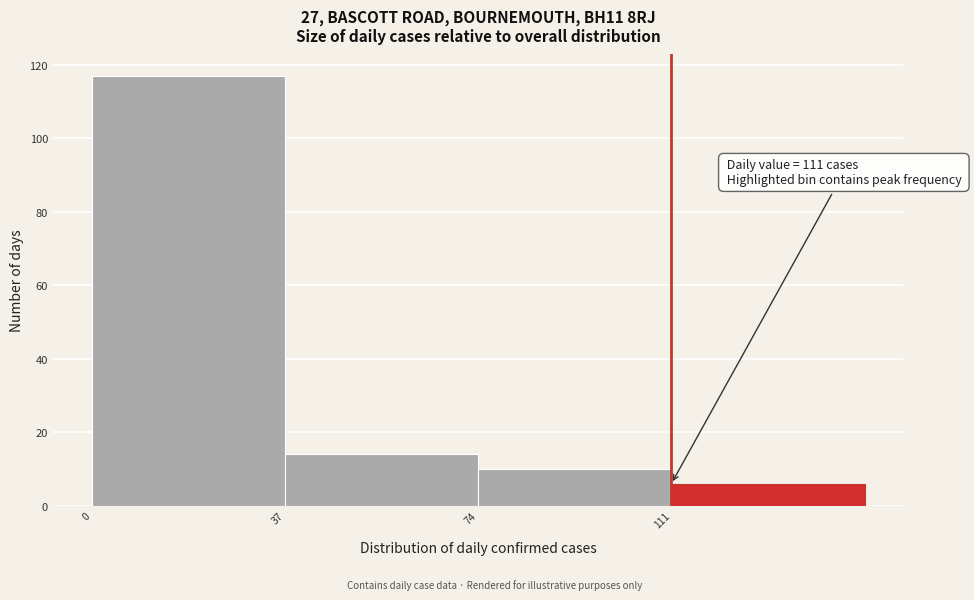

Over which range of the x-axis is the bar tallest?

0 to 37